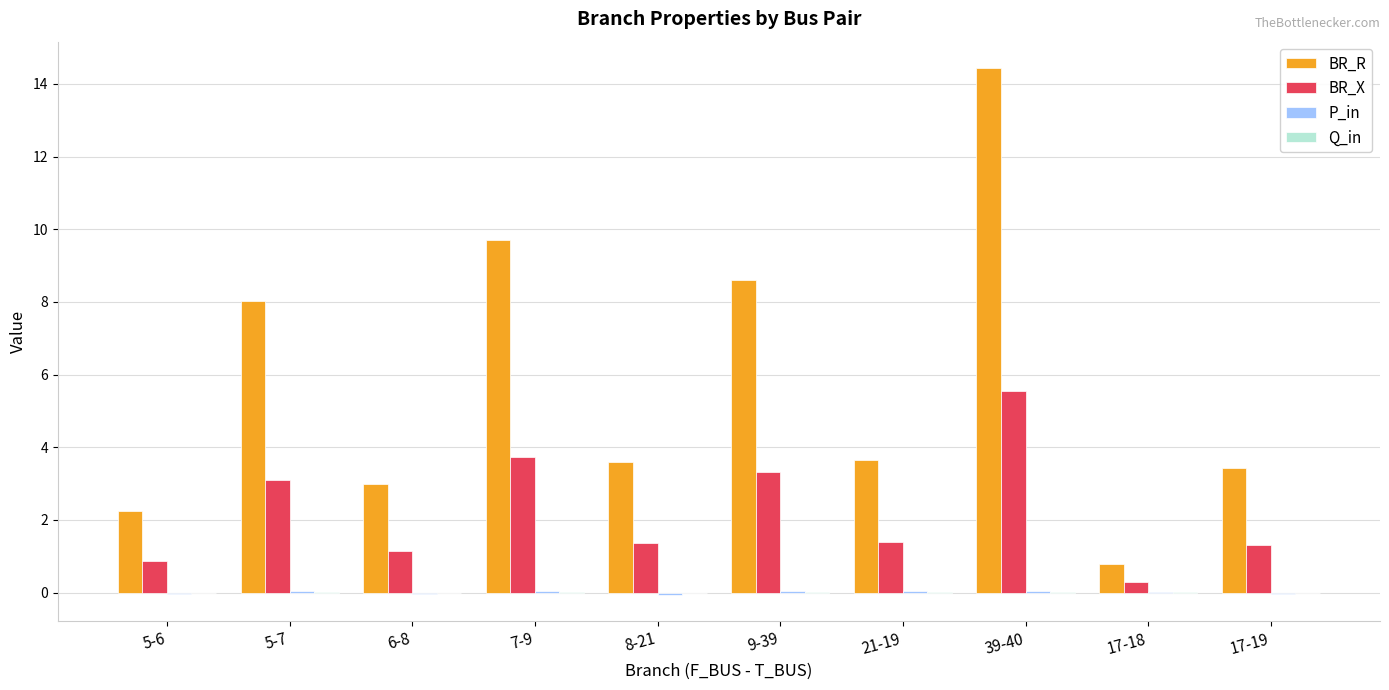

Which series has the largest total across all categories?

BR_R